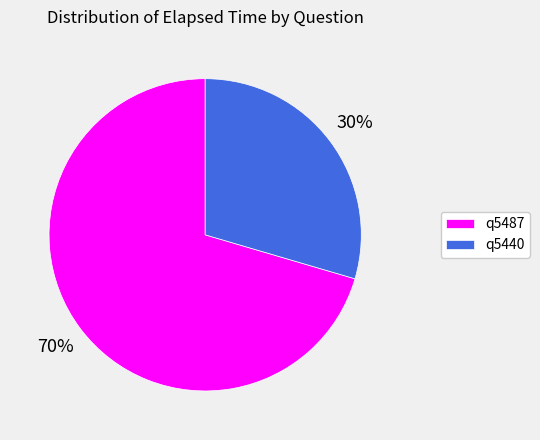

To the nearest percent, what is the combined percentage of q5440 and q5487?

100%